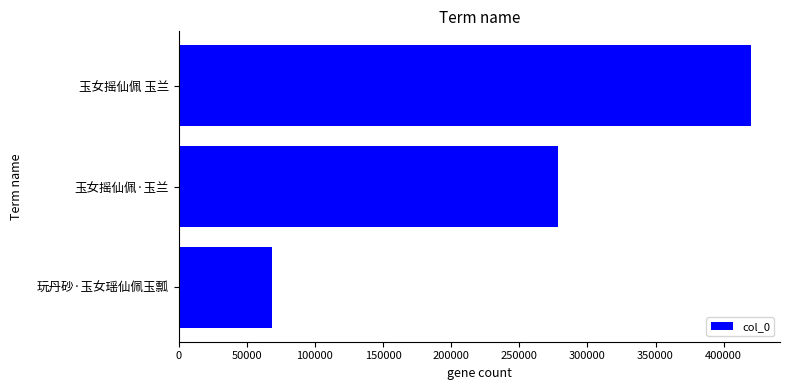

What is the smallest value displayed?

68411